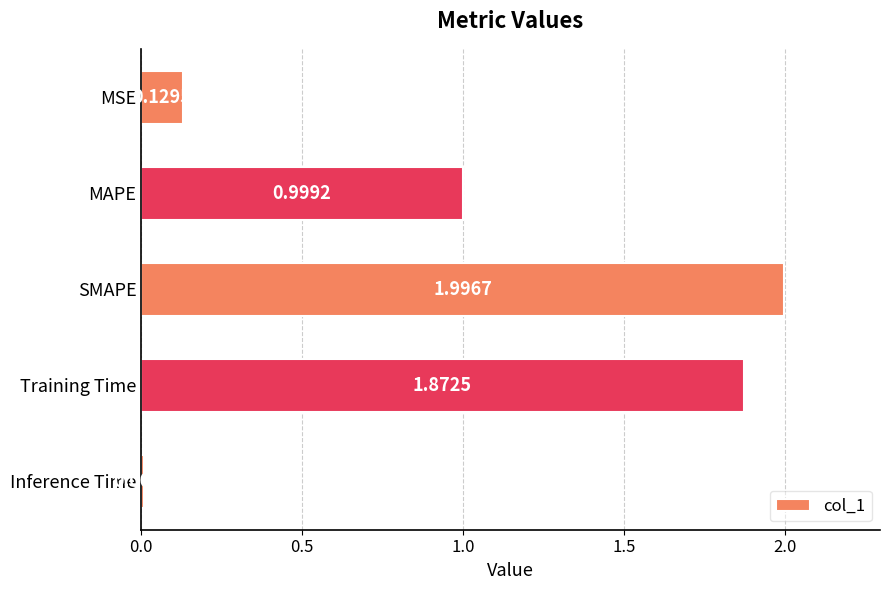

Which category has the highest value across all series?

SMAPE